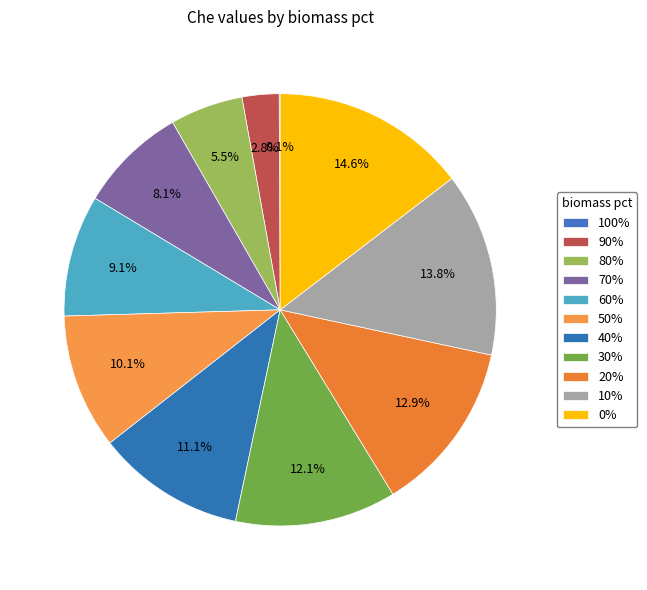

Which category has the smallest portion of the pie?

100%